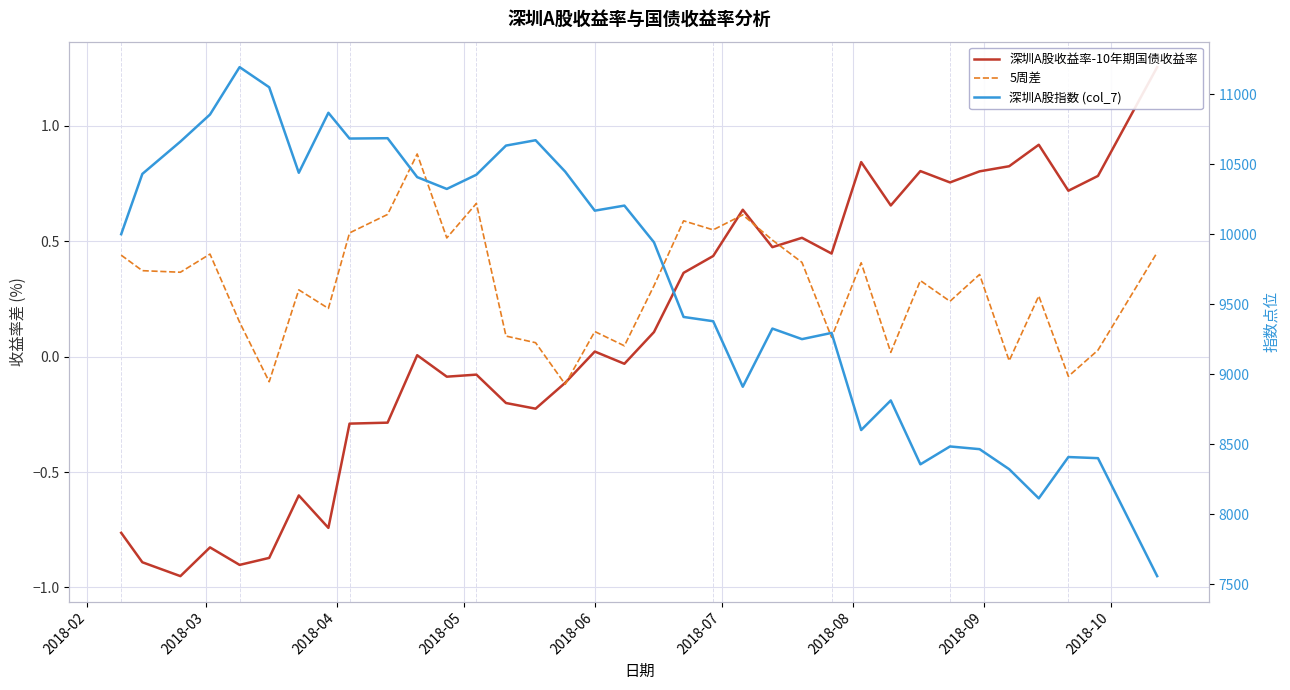

What is the highest value of the 5周差 series?

0.9